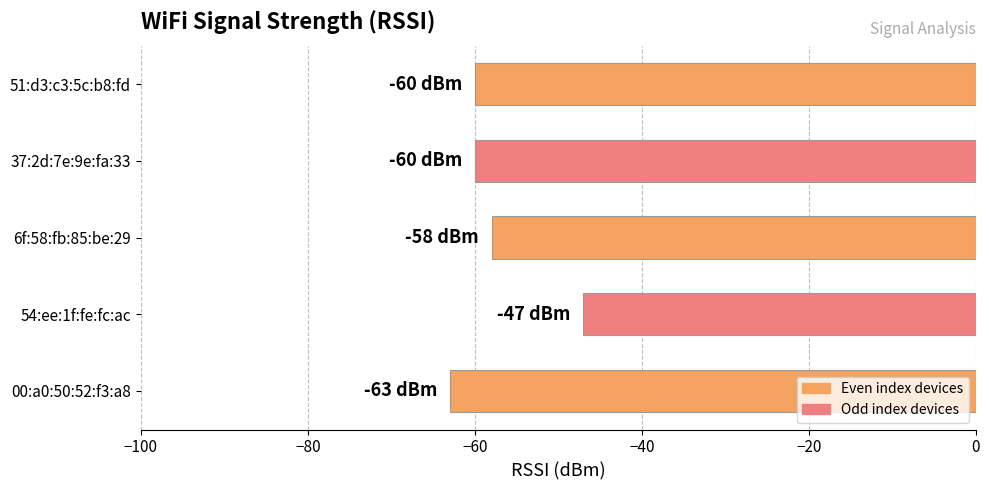

What is the difference between the maximum and minimum values?

16